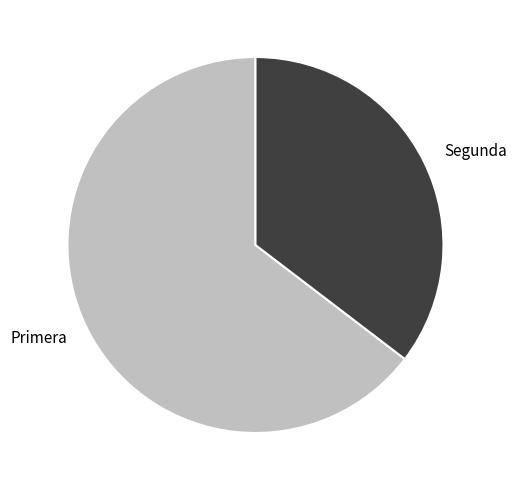

Count the number of slices in the pie.

2